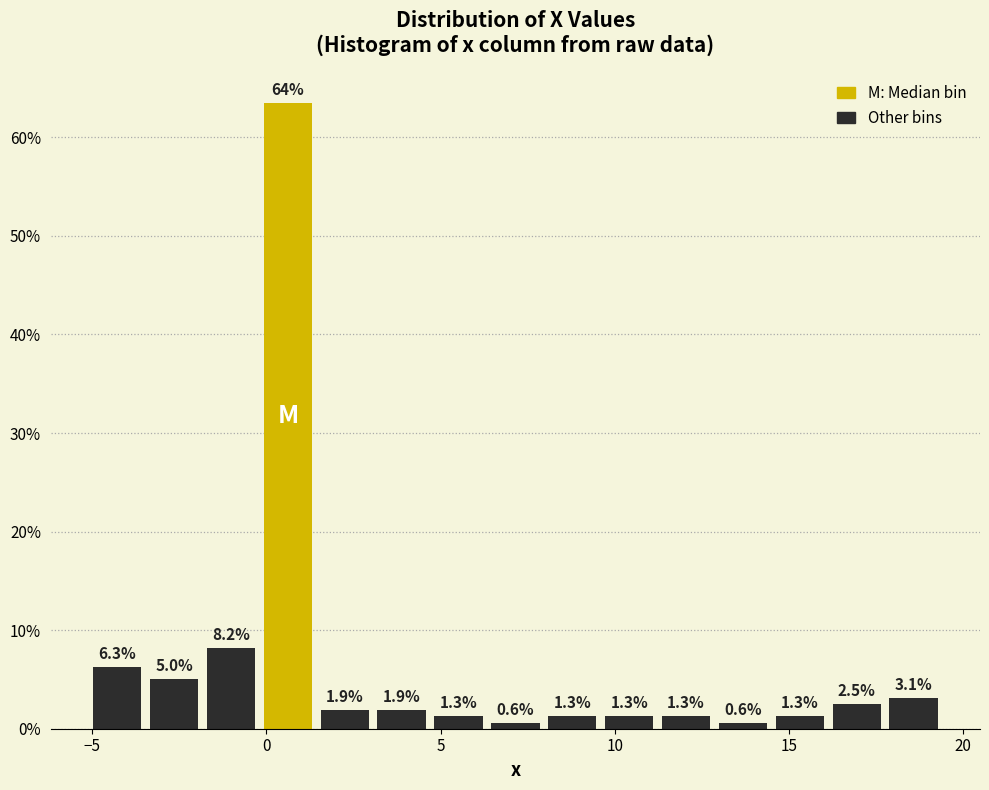

Read against the x-axis, roughly where is the centre of the tallest bar?

0.5